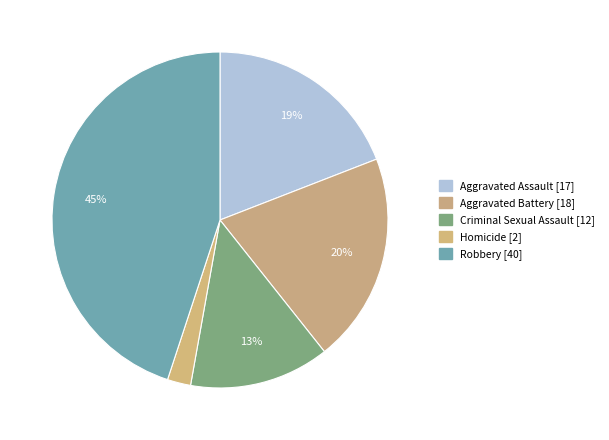

Count the number of slices in the pie.

5